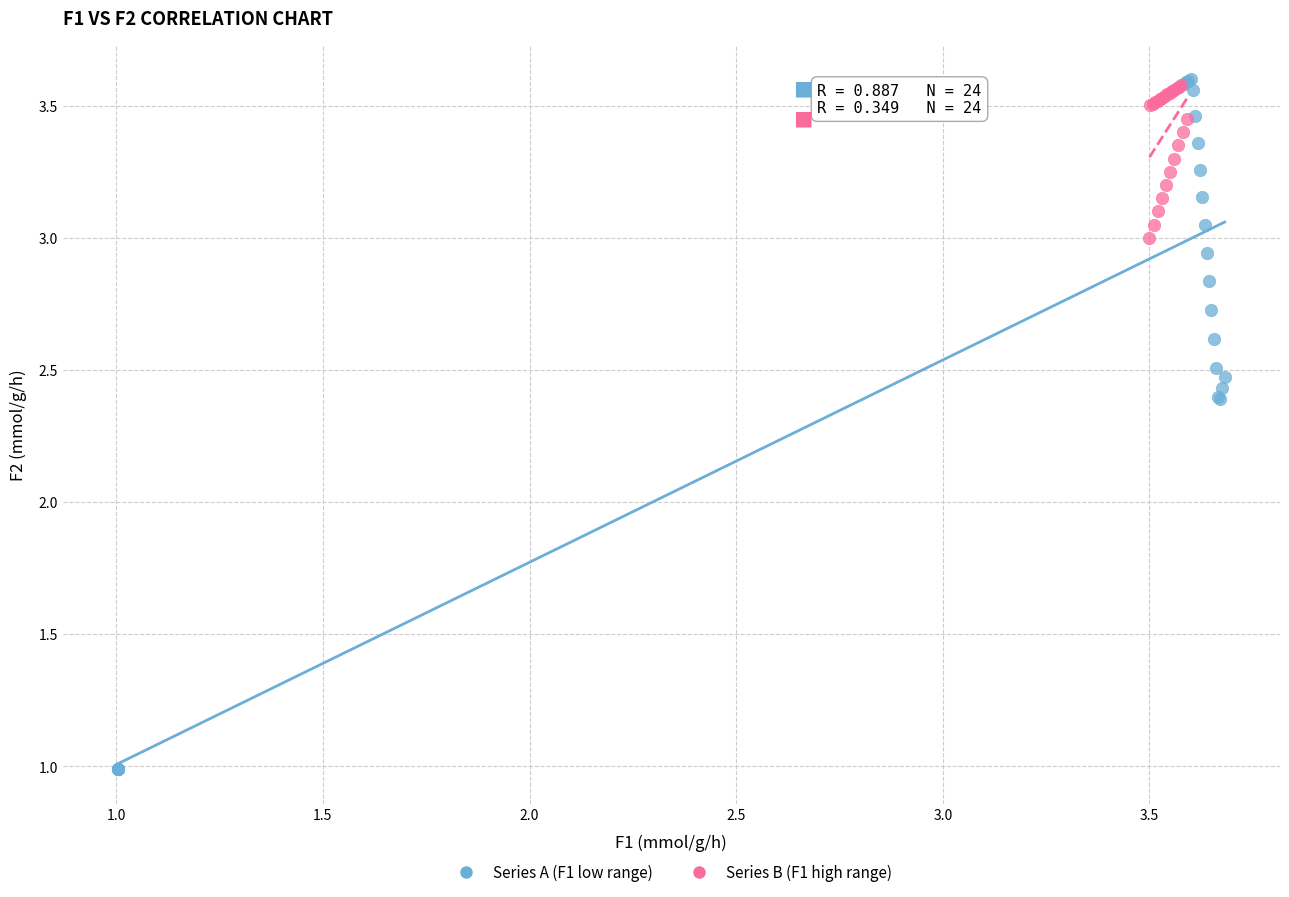

Which series contains the lowest Y value?

Series A (F1 low range)